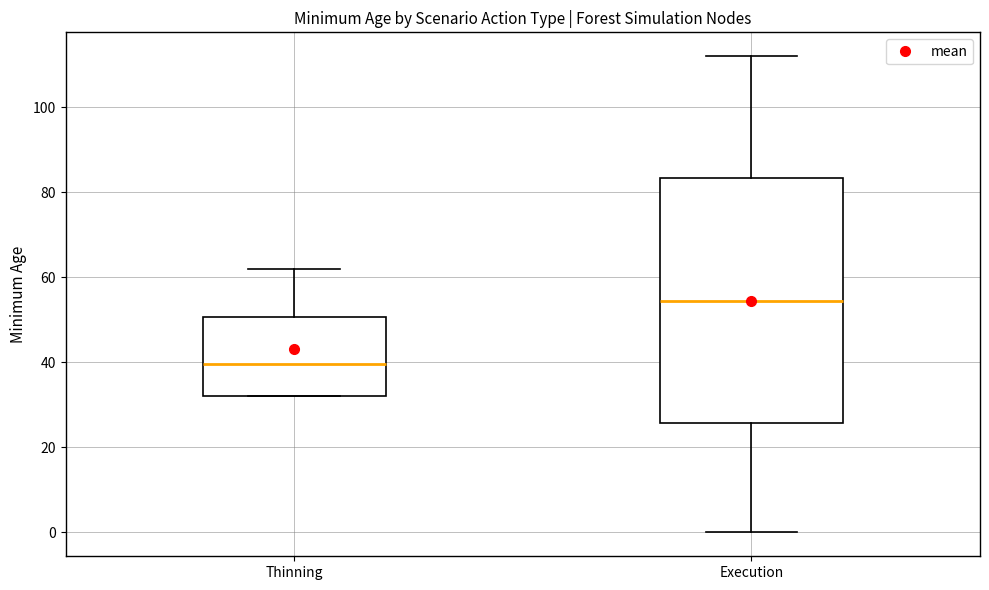

Reading left to right, transcribe this box plot: for each box, give where its median line is, the range the box spans, and where its two whiskers end, as read against the y-axis. The values are not printed on the chart, so give them approximately, as read against the axis.

Thinning: median 40, box 32 to 50, whiskers 32 to 62
Execution: median 54, box 26 to 84, whiskers 0 to 112